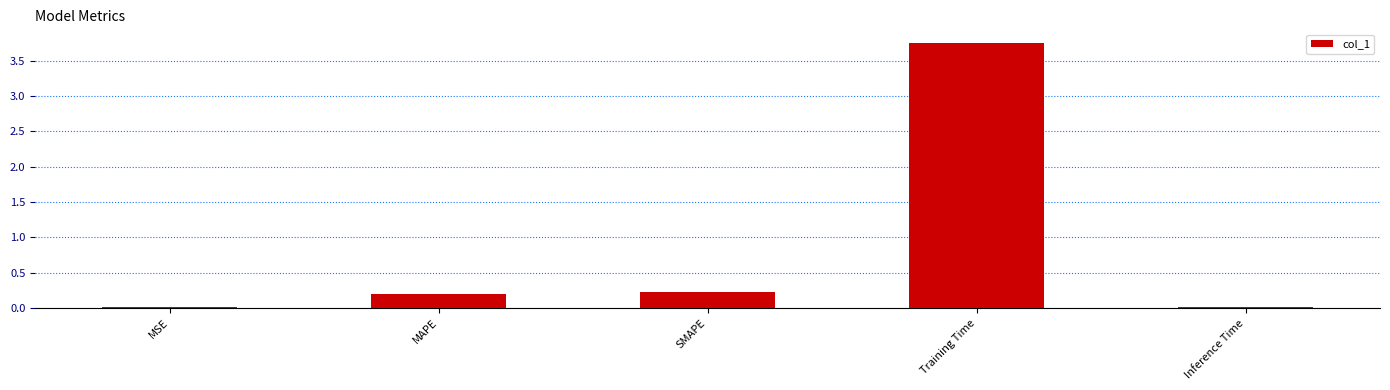

What is the label of the 1st bar from the right?

Inference Time